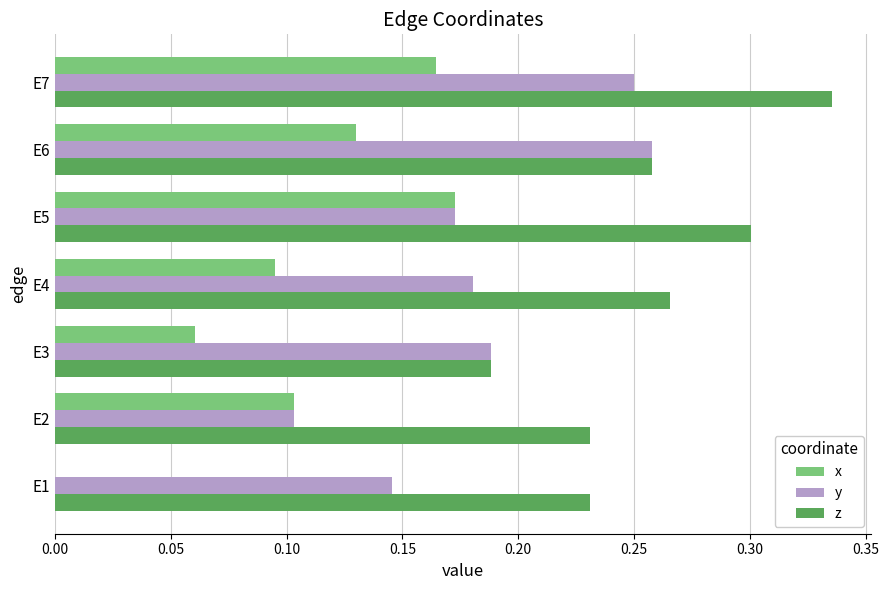

What is the sum of the z values at E6 and E5?

0.6